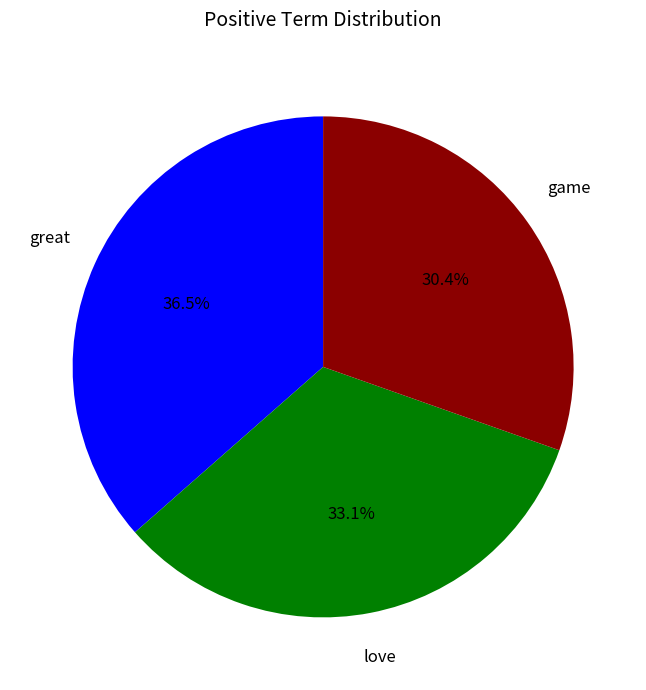

Is there any slice that represents more than half of the pie?

No